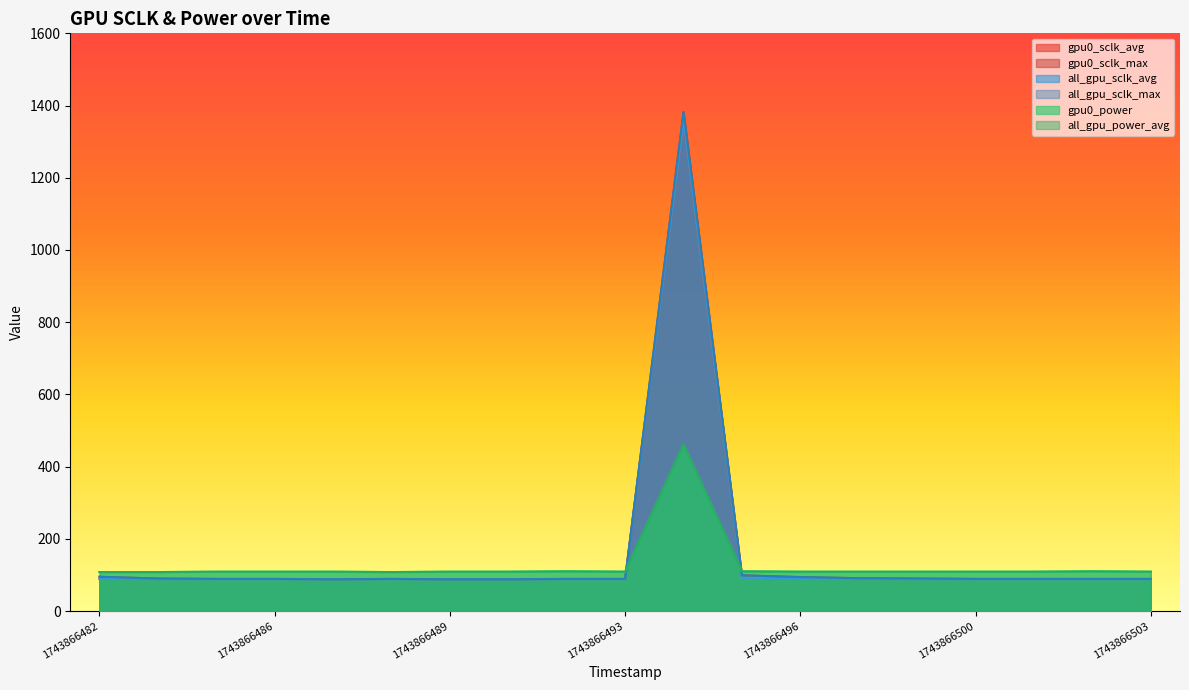

What is the difference between the maximum and second lowest values in the all_gpu_sclk_avg series?

1273.4